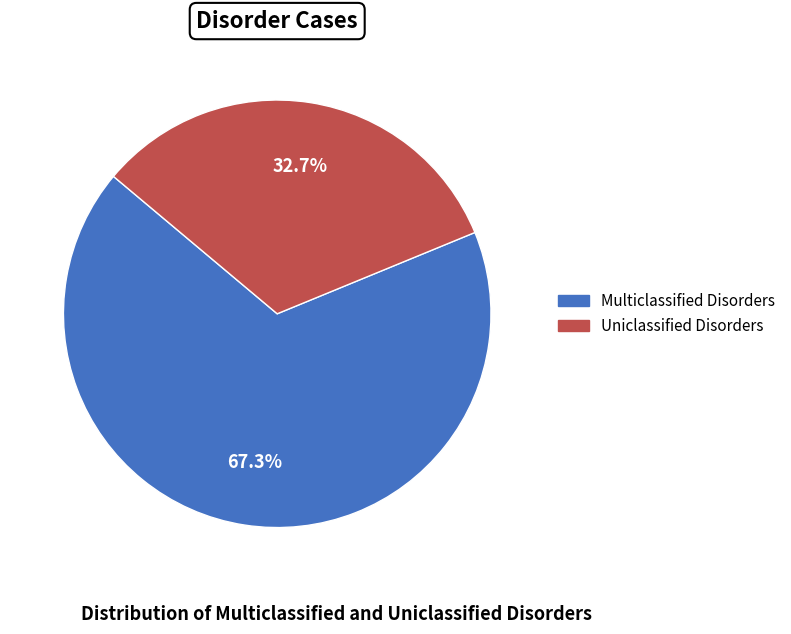

Which has a higher value, Multiclassified Disorders or Uniclassified Disorders?

Multiclassified Disorders